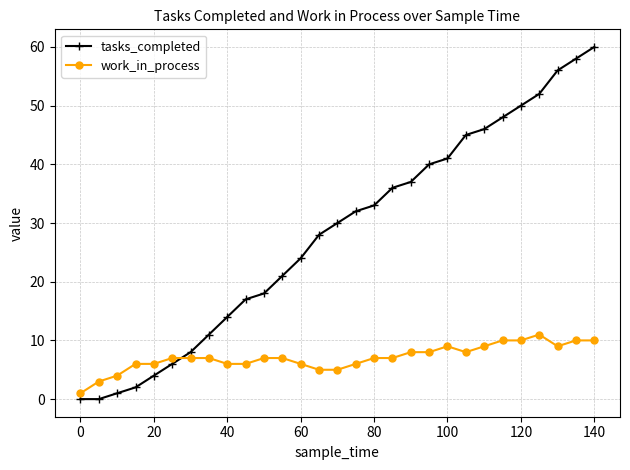

Which series has the largest range (max minus min)?

tasks_completed